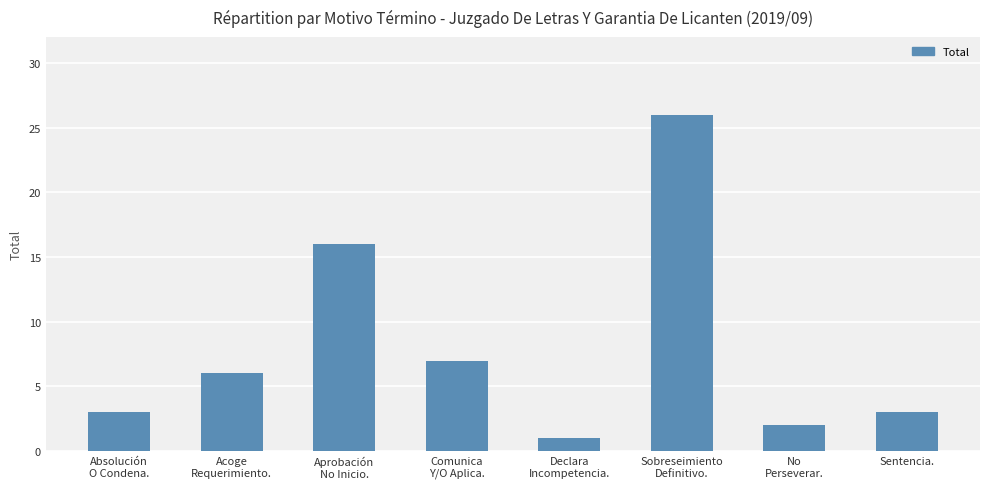

What value does the data have at Acoge
Requerimiento.?

6